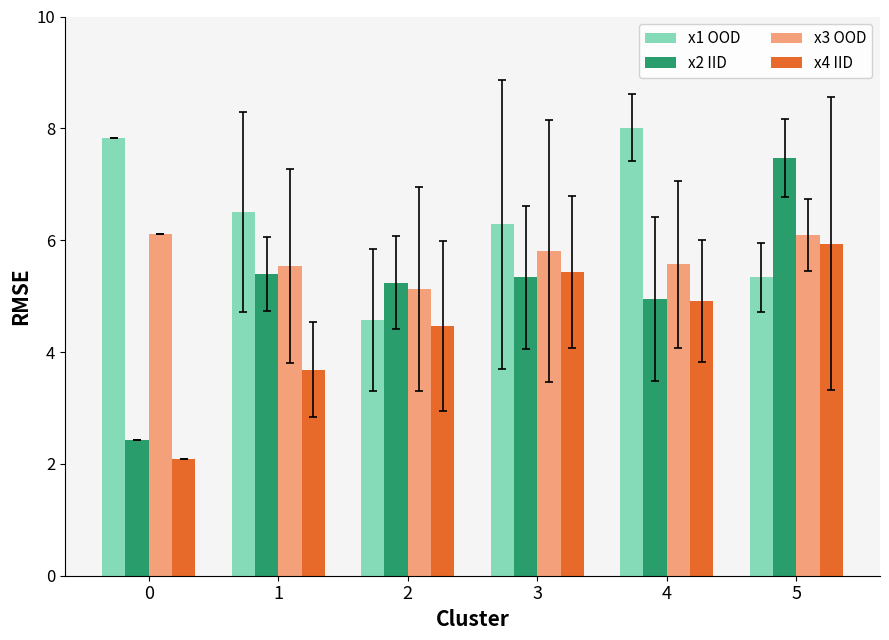

What is the value of the x2 IID bar at the 3rd from the left?

5.2